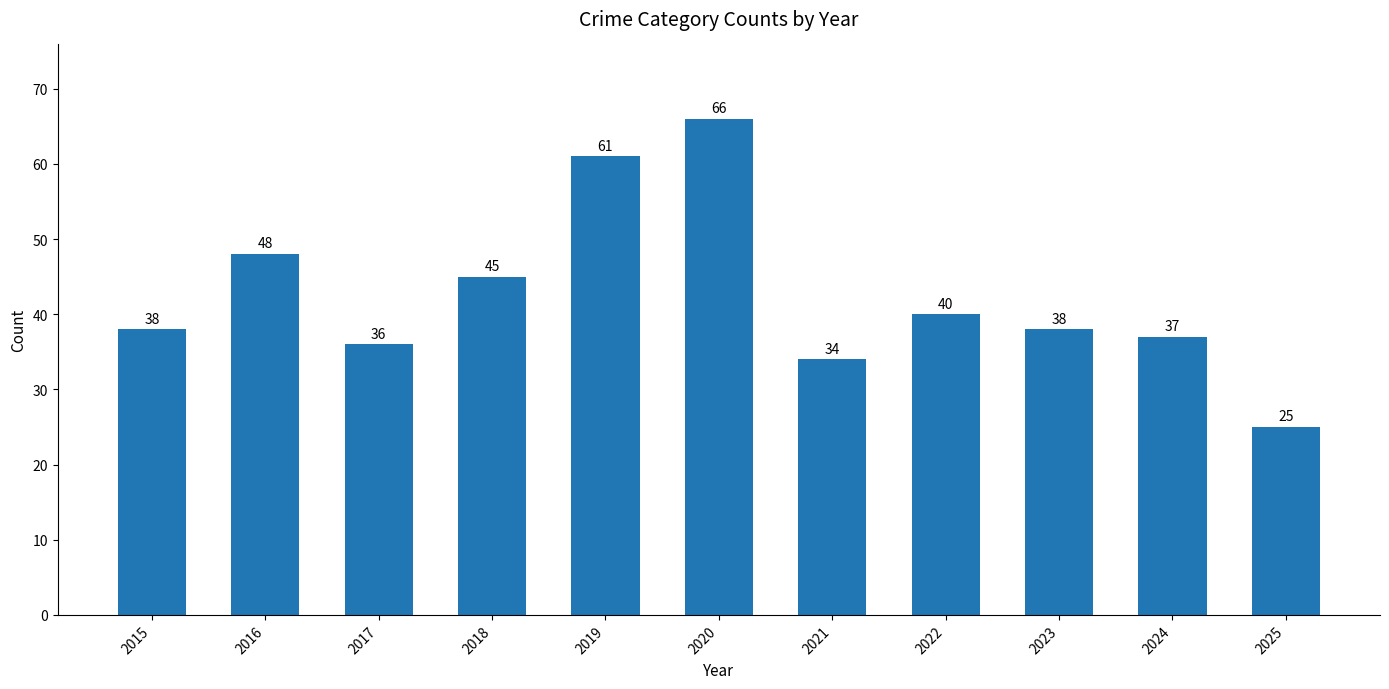

Reading left to right, extract all data points from this chart.

38	48	36	45	61	66	34	40	38	37	25